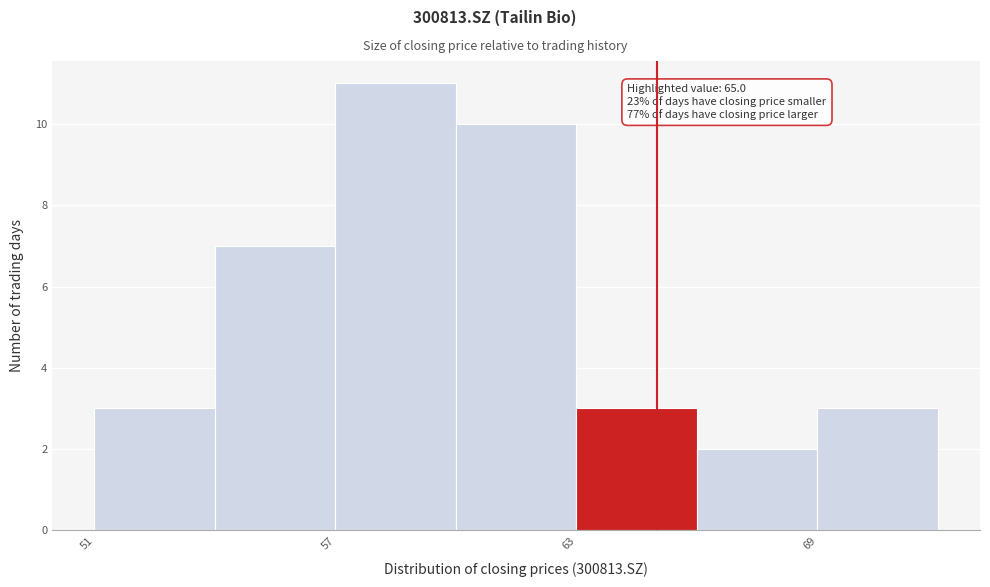

Read against the x-axis, roughly where is the centre of the tallest bar?

59